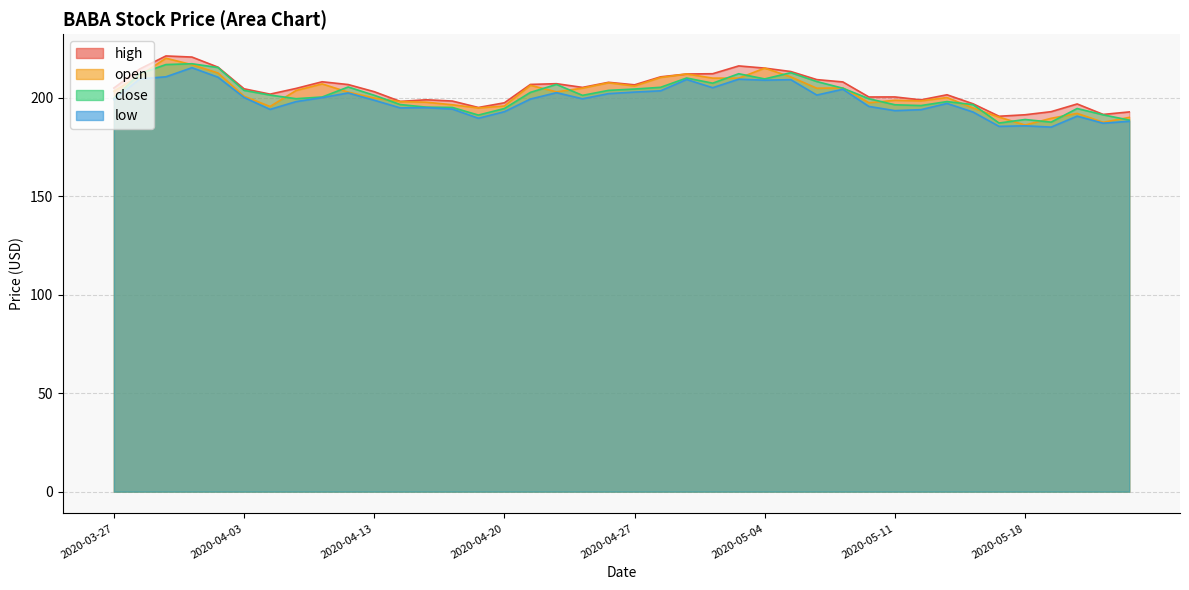

Which category has the lowest value across all series?

2020-05-19